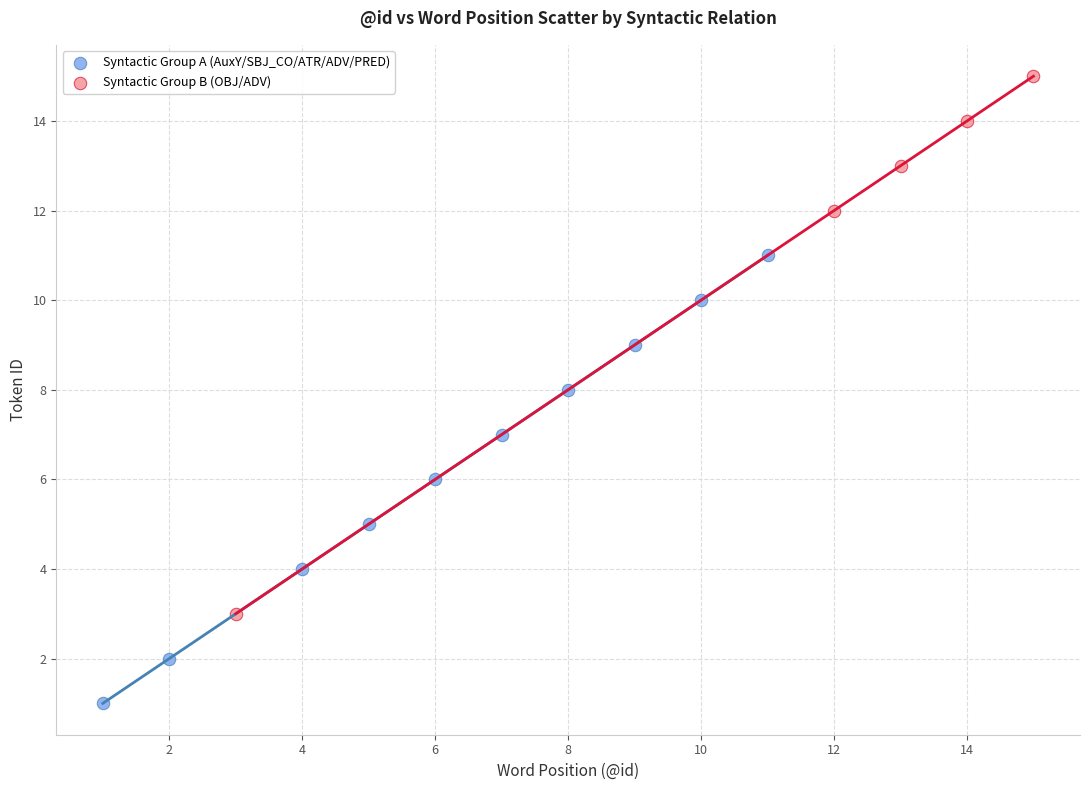

Which series has the largest Y range (max minus min)?

Syntactic Group B (OBJ/ADV)